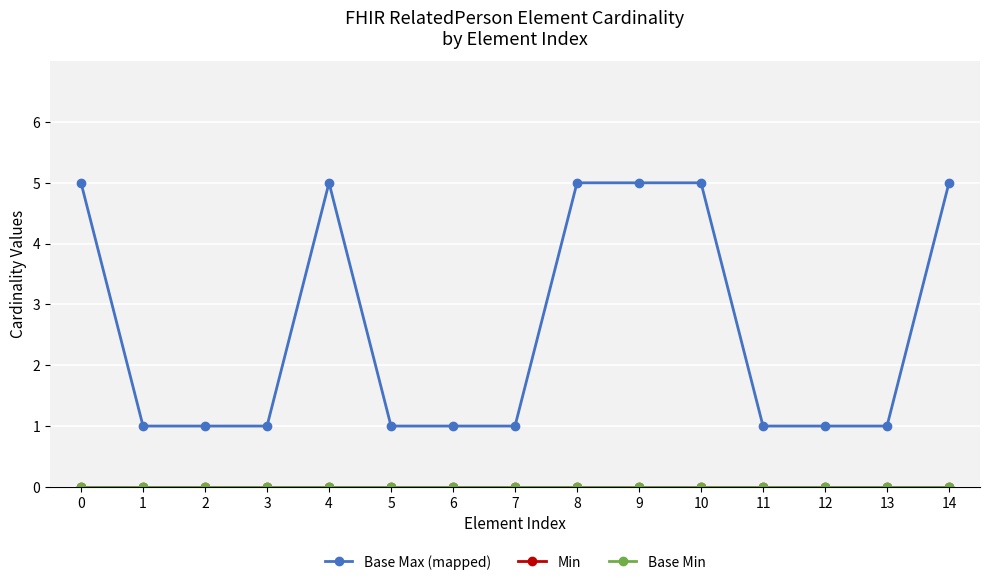

How many lines are shown in the chart?

3